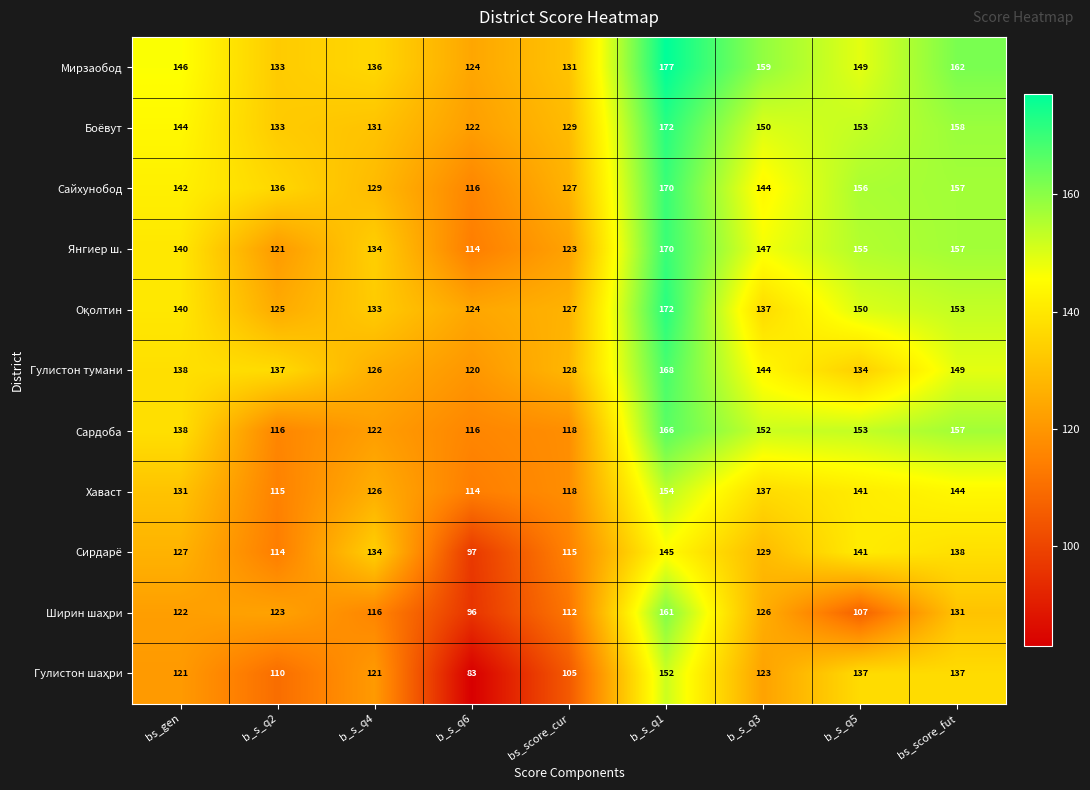

What is the total value across all series at bs_score_fut?

1643